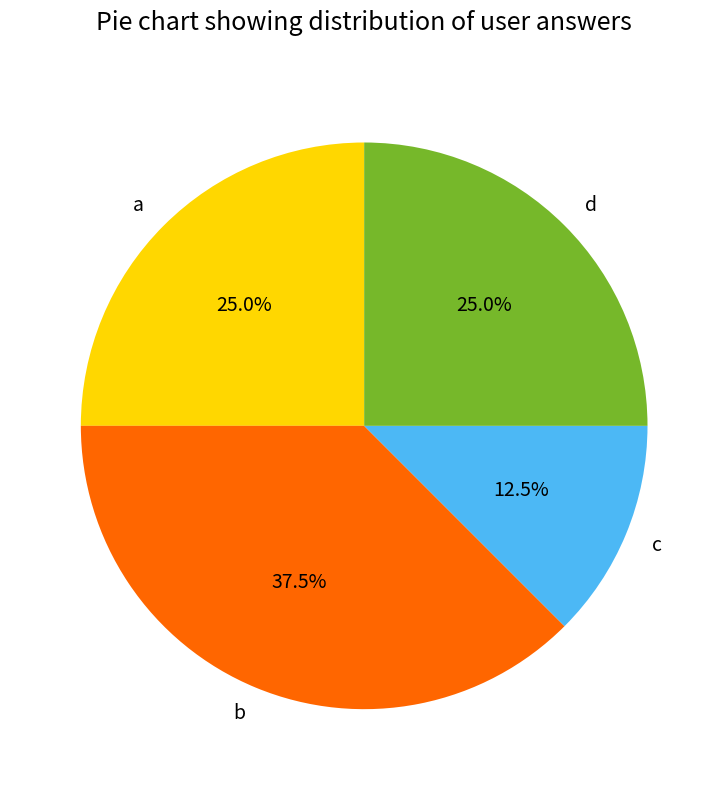

Between d and c, which is larger?

d